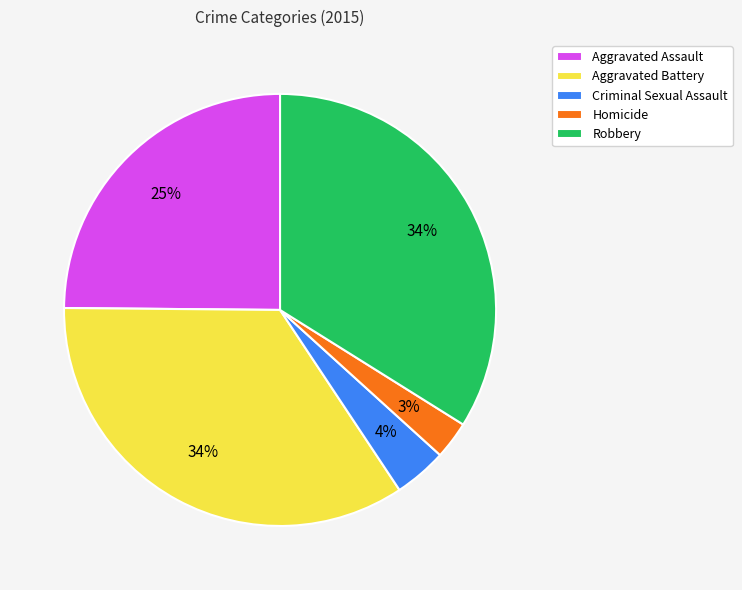

To the nearest percent, what is the combined percentage of Homicide and Aggravated Assault?

28%